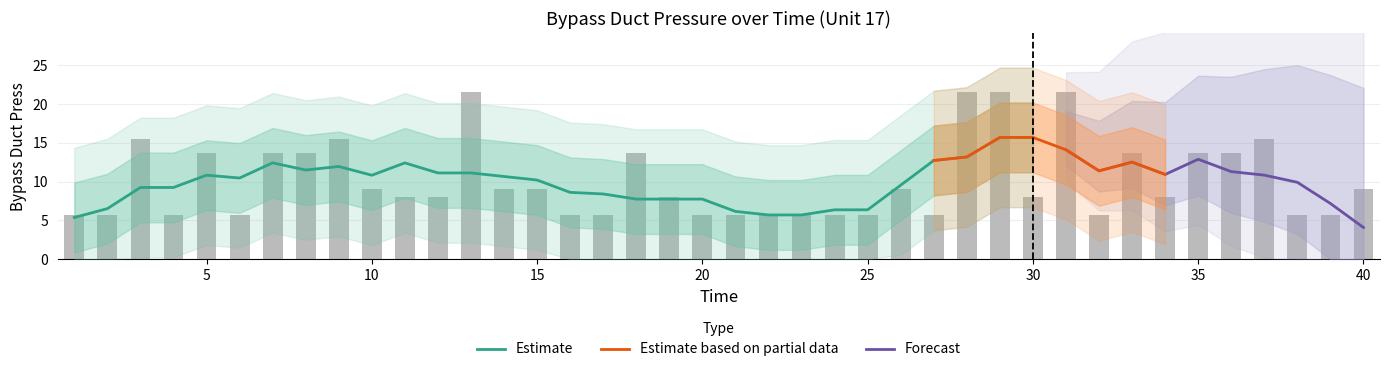

Rank the categories by value from highest to lowest.

13, 29, 31, 28, 3, 9, 37, 33, 5, 7, 8, 18, 35, 36, 40, 10, 14, 15, 26, 11, 12, 19, 30, 34, 25, 39, 1, 2, 4, 6, 16, 17, 20, 21, 22, 23, 24, 27, 32, 38